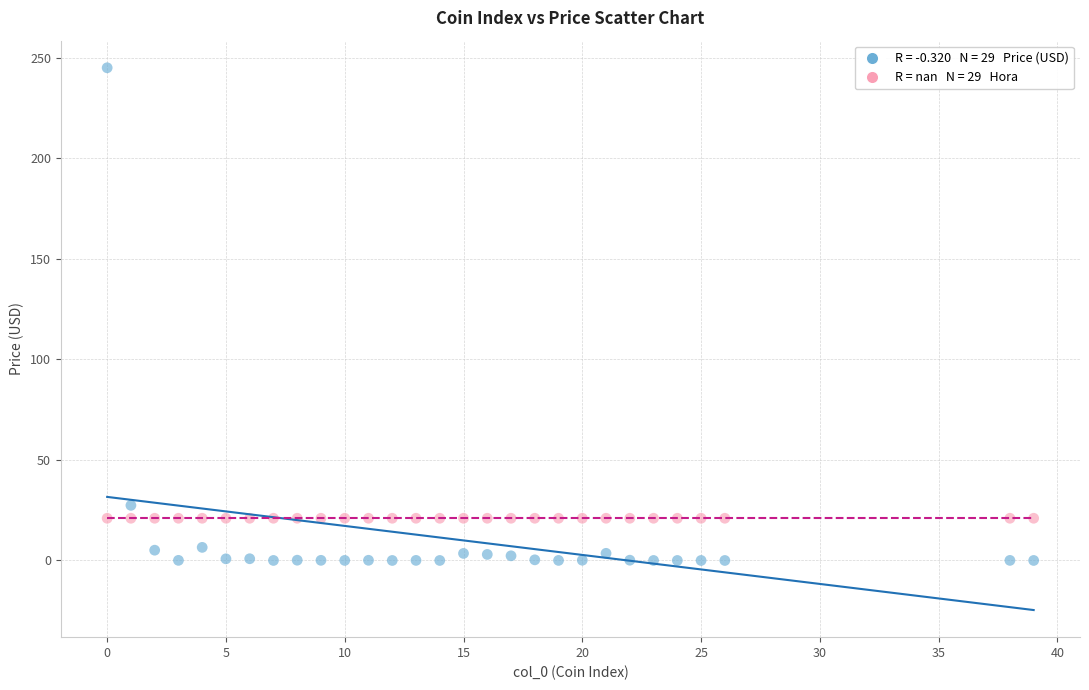

Across all series, what Y value is closest to 122?

27.4